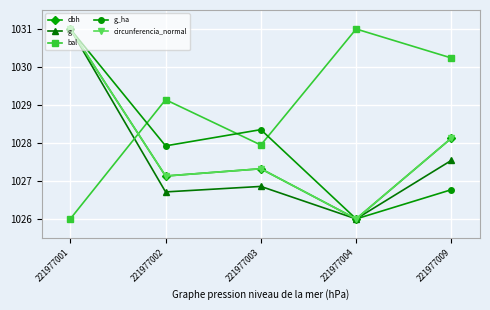

At which label is dbh closest to 1028?

221977009